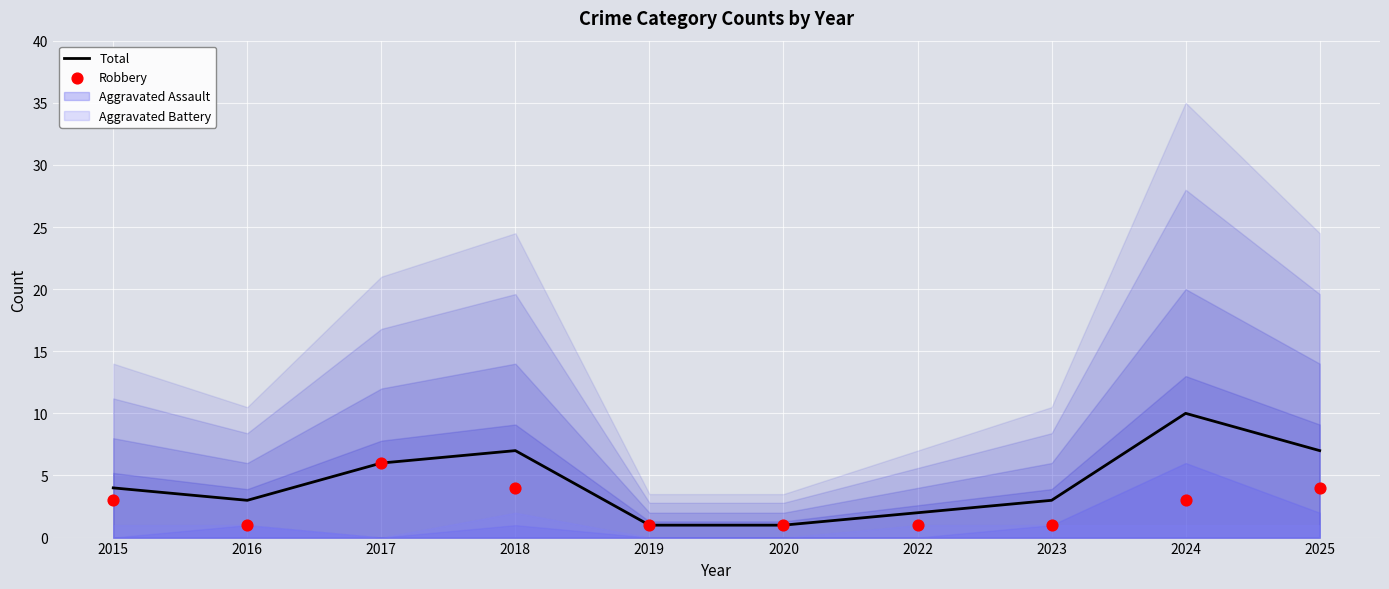

Which series contains the lowest Y value?

Total